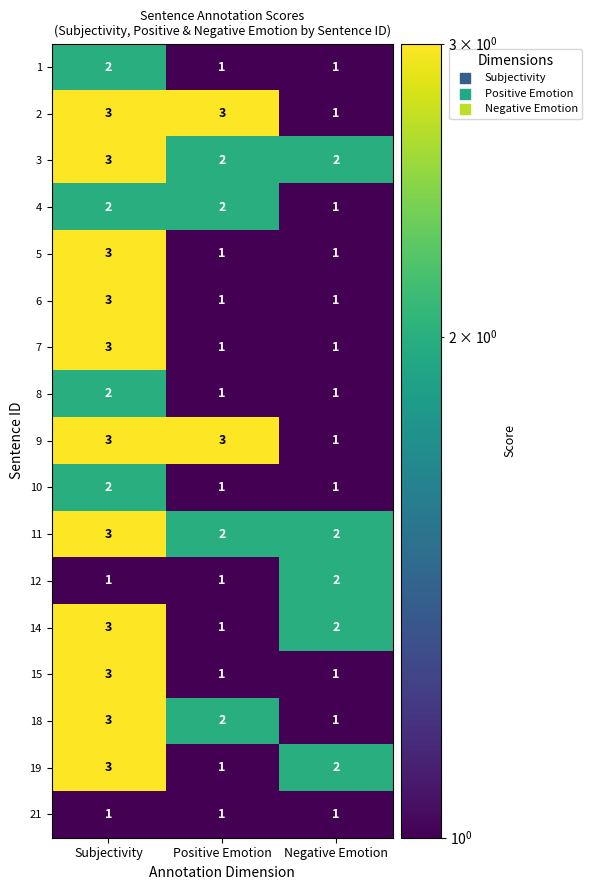

What is the total value across all series at Subjectivity?

43